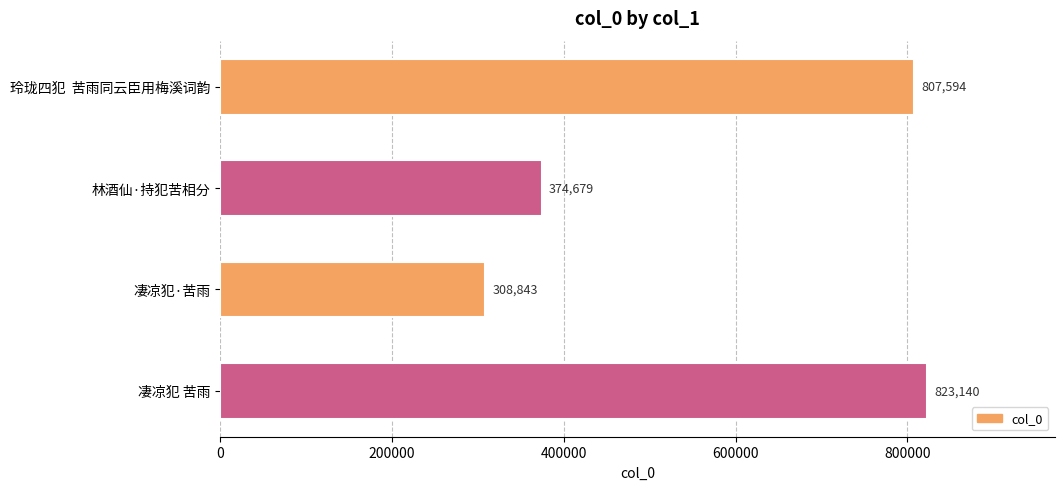

True or false: the data shows 1438966 at 玲珑四犯  苦雨同云臣用梅溪词韵.

False